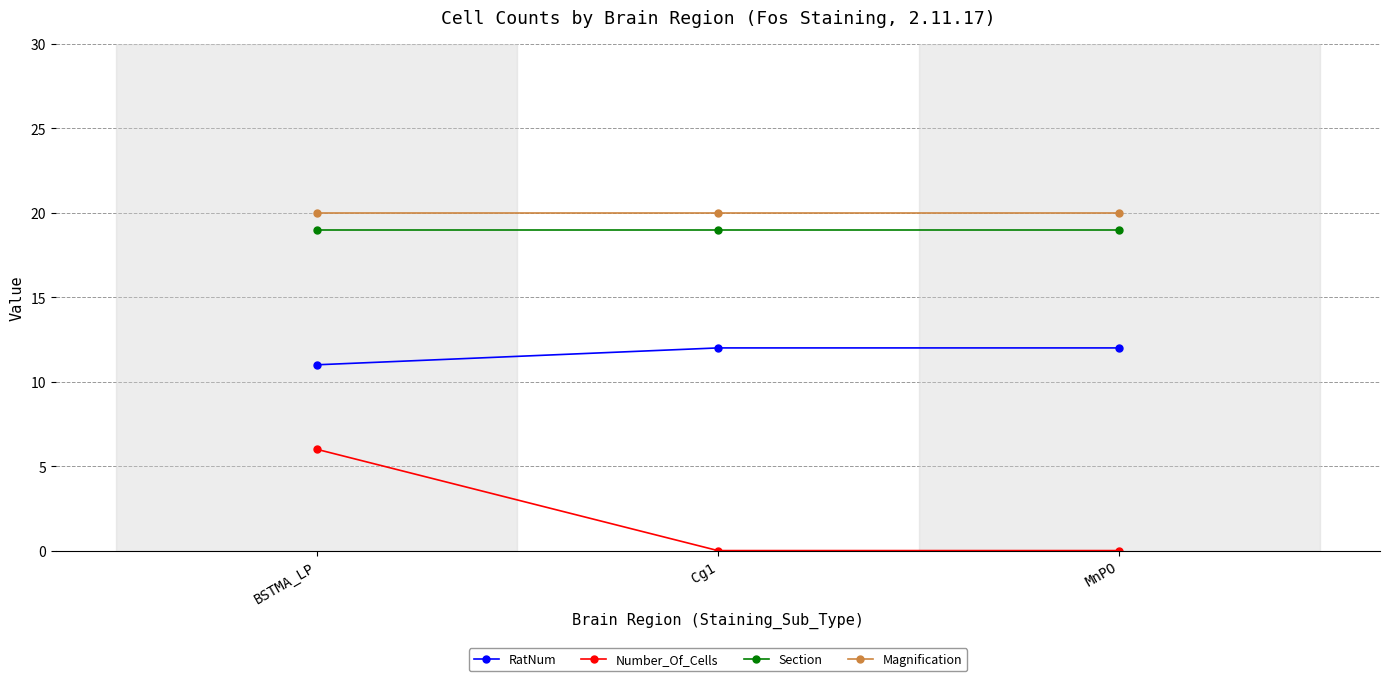

What is the average value of the Magnification series?

20